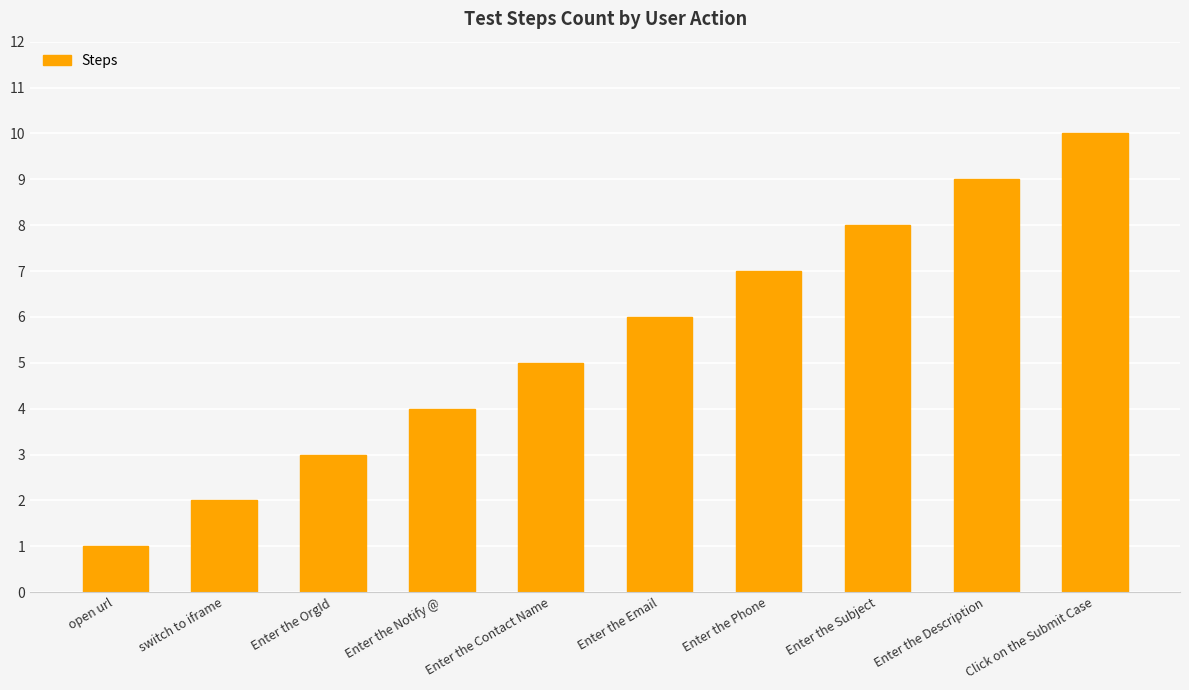

What is the minimum value shown in the chart?

1